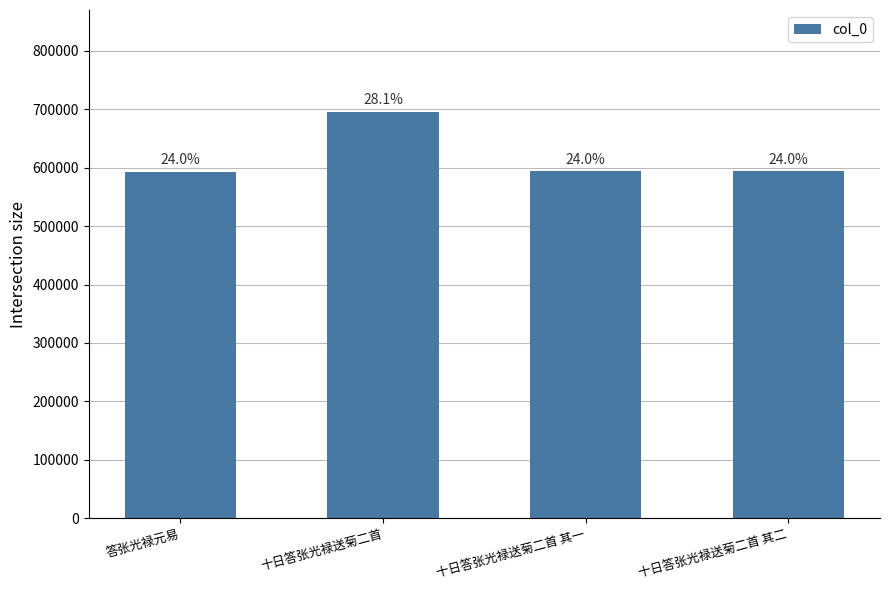

How many bars are there in total?

4